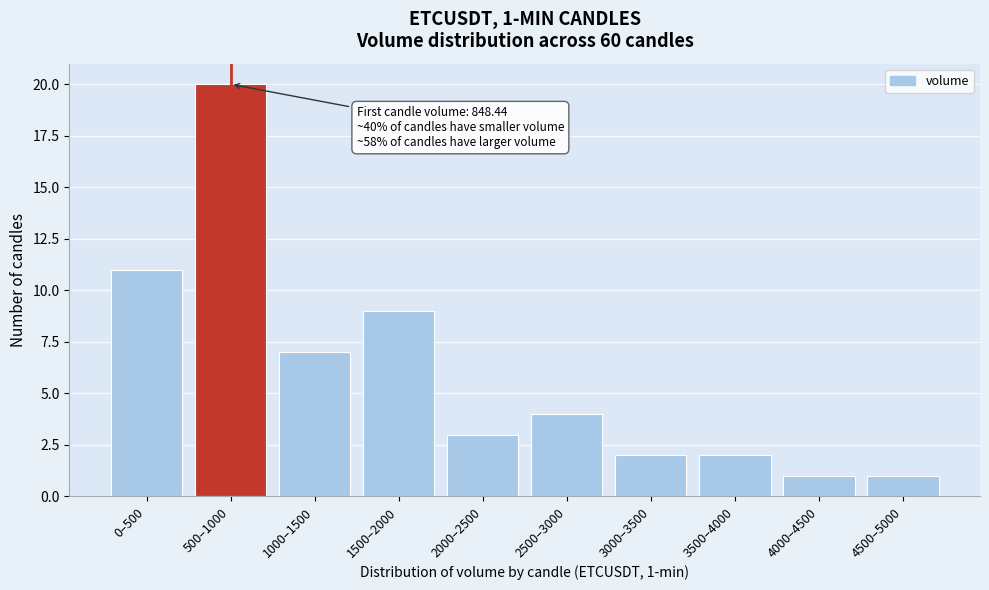

Reading left to right, extract all data points from this chart.

11	20	7	9	3	4	2	2	1	1